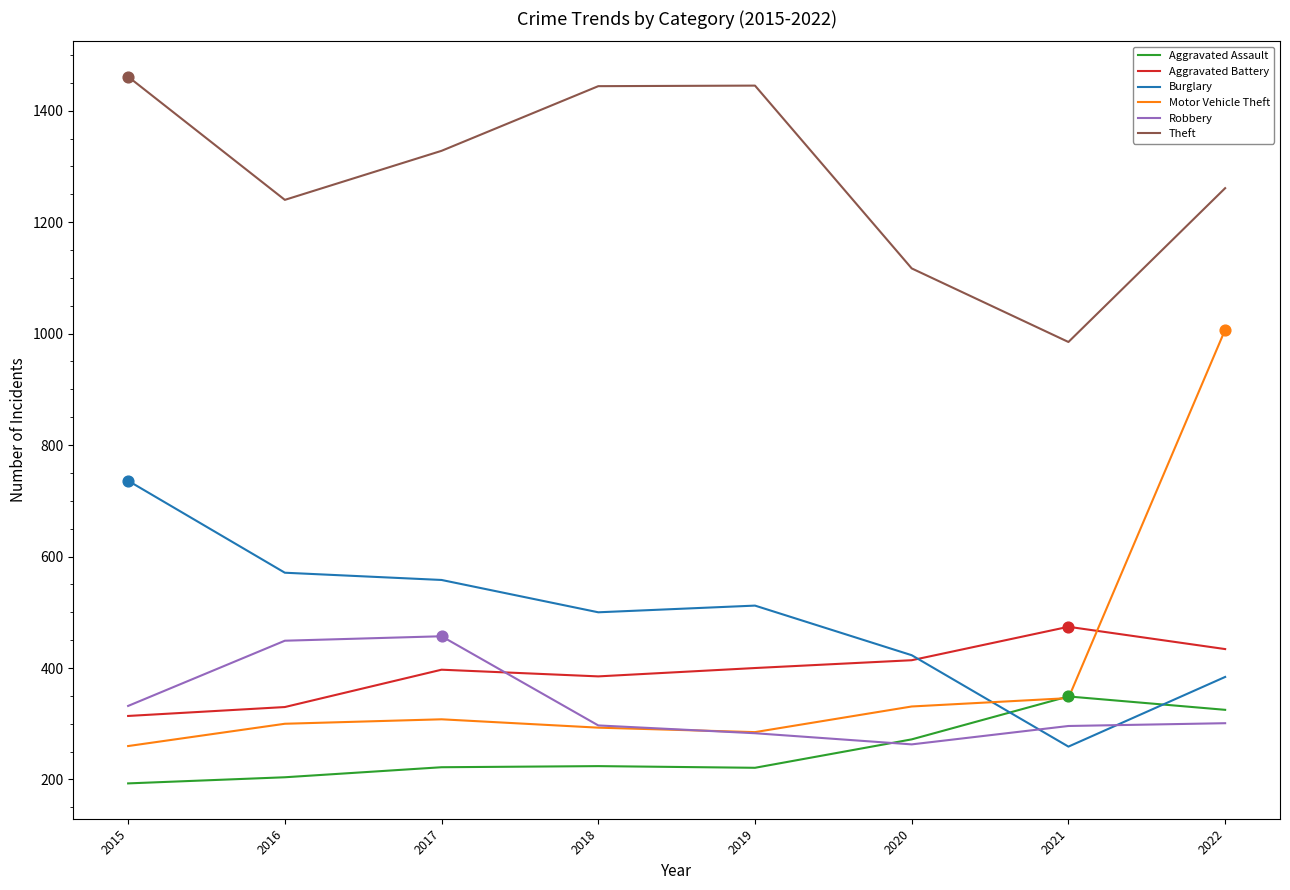

What is the difference between the highest and lowest values at 2017?

1106